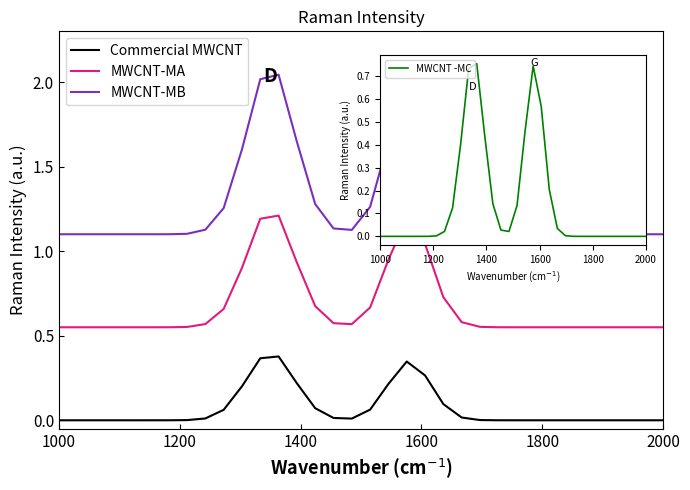

True or false: MWCNT -MC and Commercial MWCNT cross at least once.

False